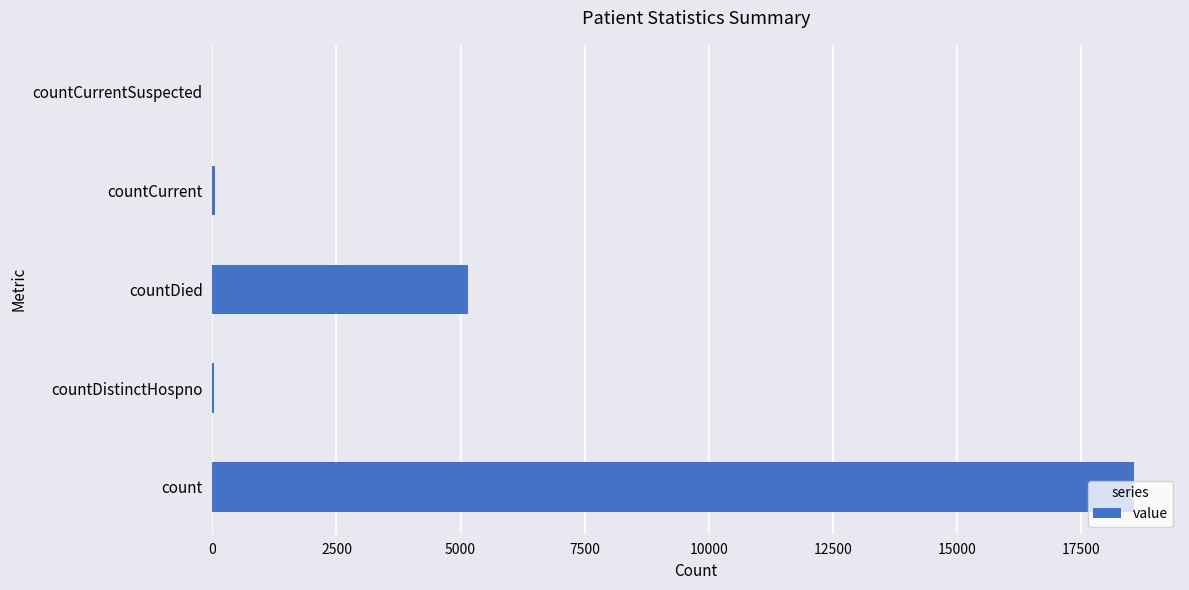

At which label is the value closest to 9284?

countDied